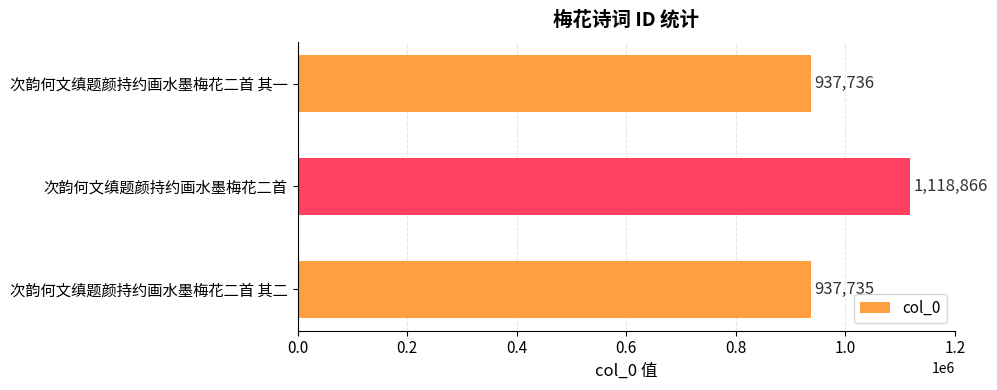

The value at 次韵何文缜题颜持约画水墨梅花二首 其一 is 1548513. True or false?

False